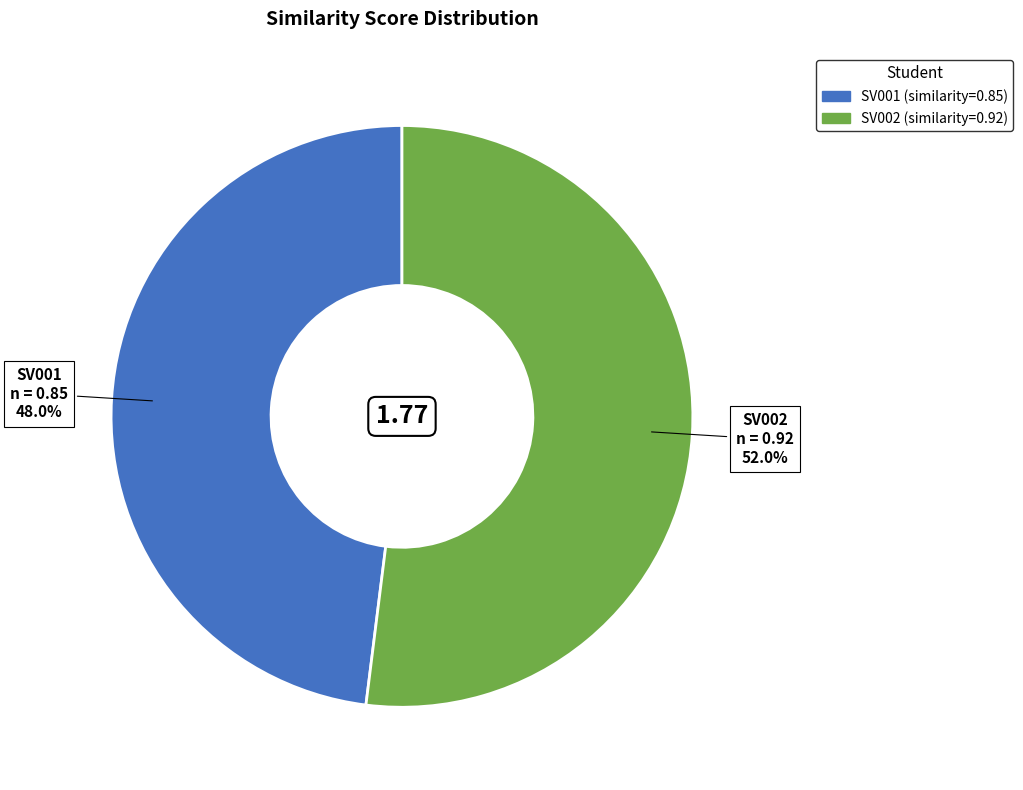

Which slice is the smallest?

SV001